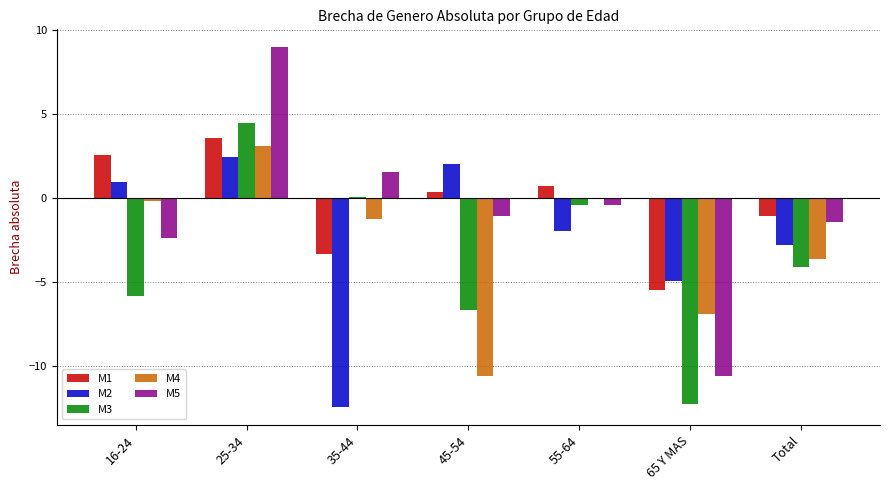

At which category is the sum across all series the highest?

25-34